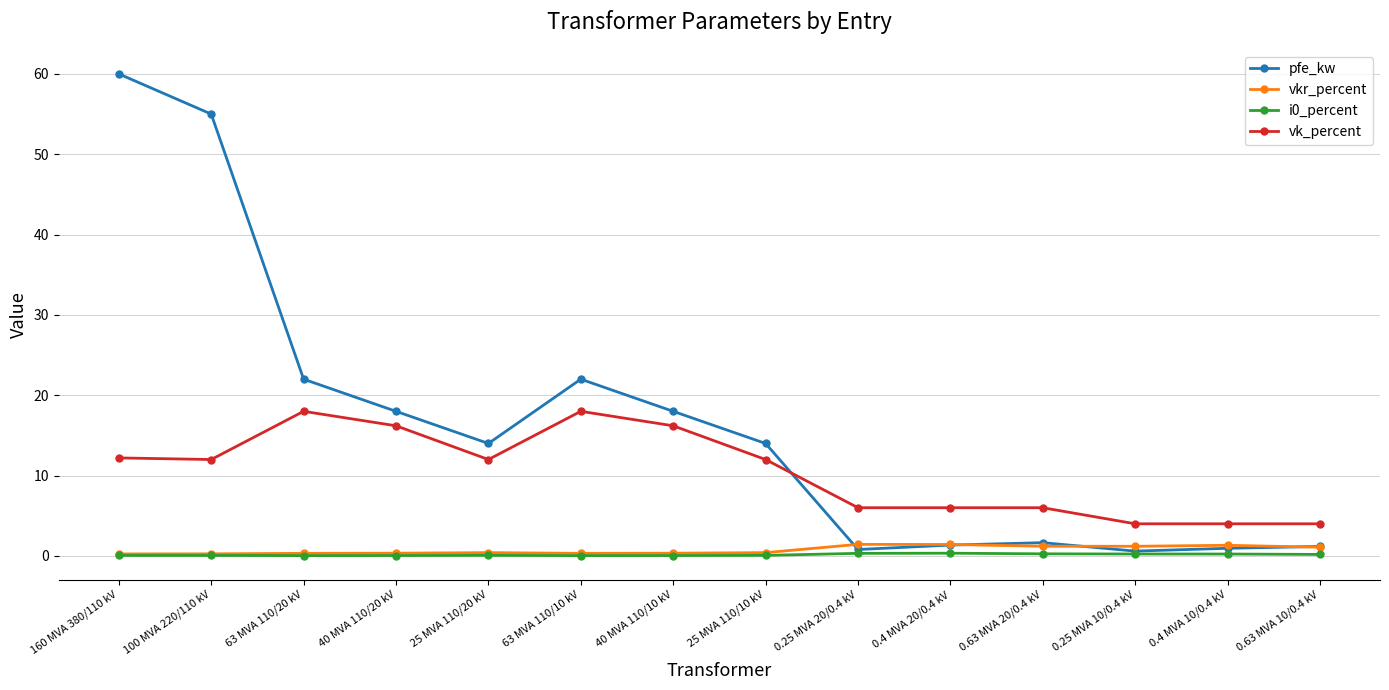

At which category does pfe_kw reach its first local valley?

25 MVA 110/20 kV